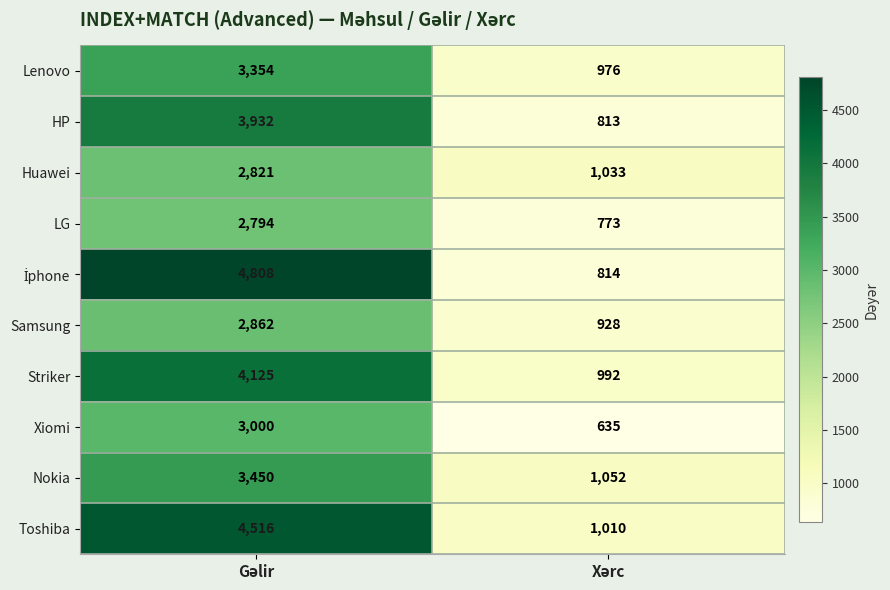

What is the sum of all LG values?

3567